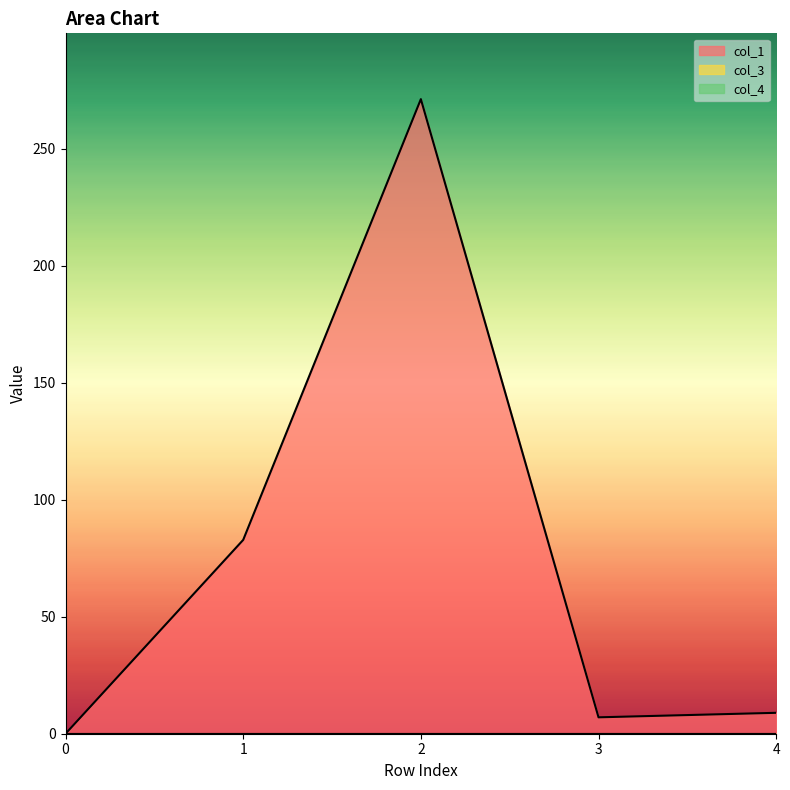

Rank the categories by col_1 value from highest to lowest.

2, 1, 4, 3, 0